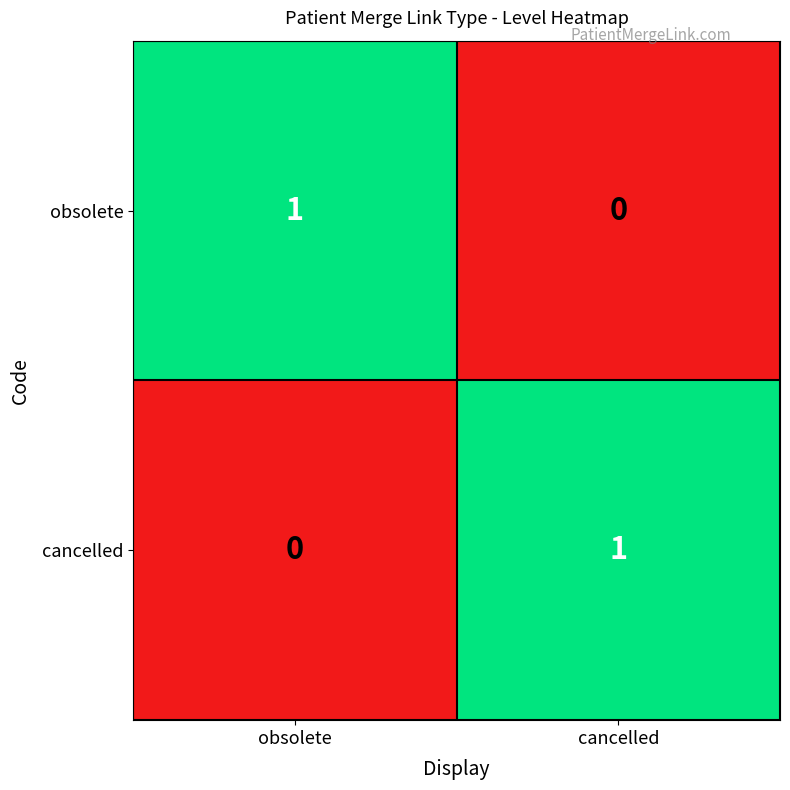

True or false: obsolete has a value of 1 at obsolete.

True